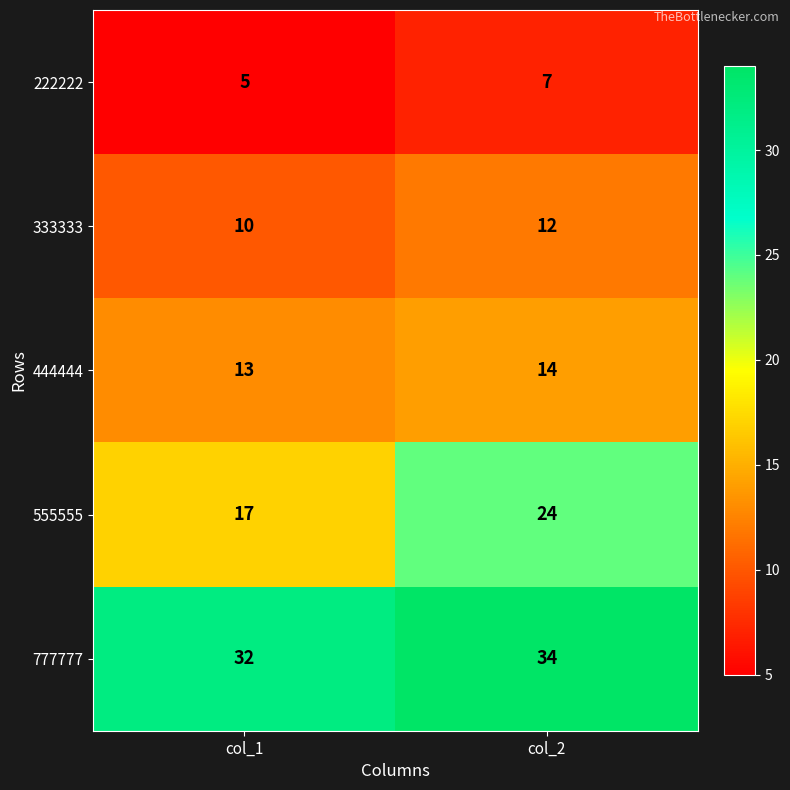

The 333333 series shows 10 at col_1. True or false?

True